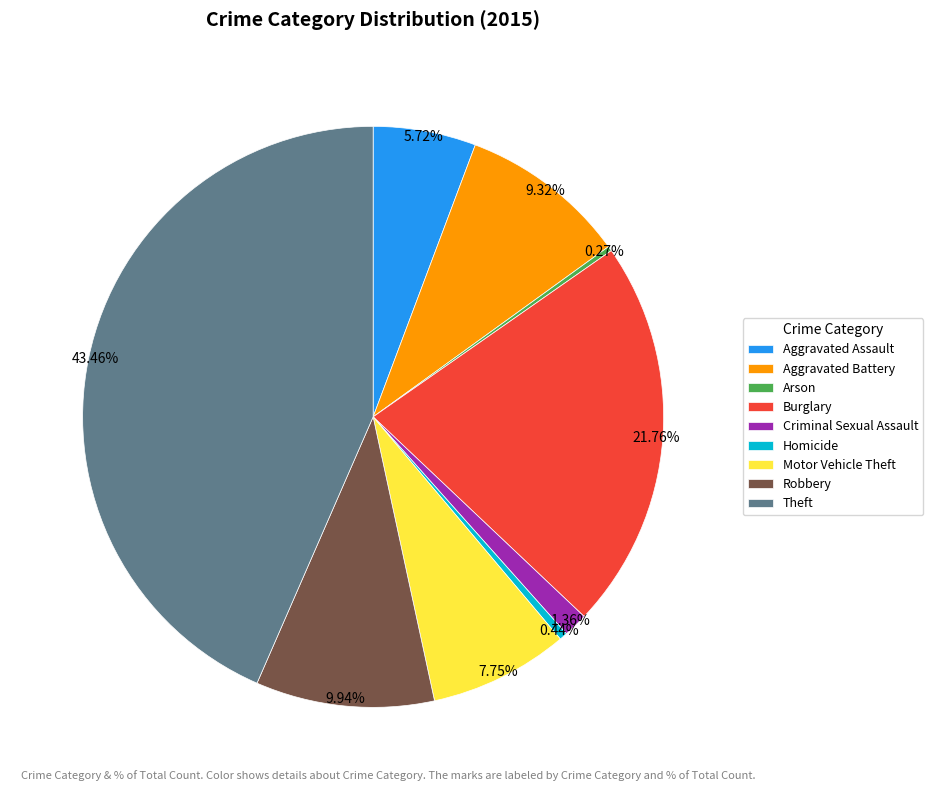

To the nearest percent, what is the average slice percentage?

11%